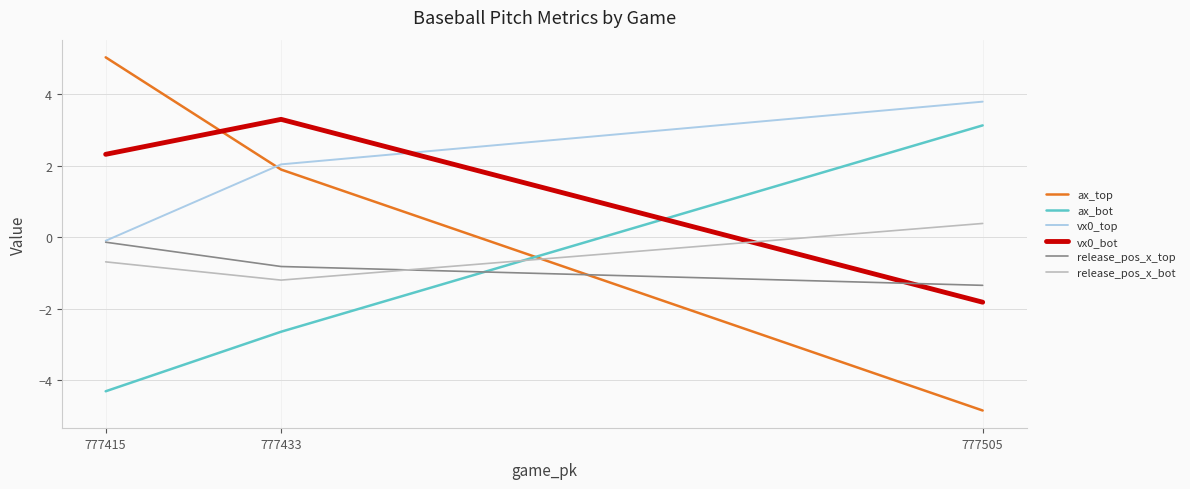

How many values in vx0_bot are below zero?

1